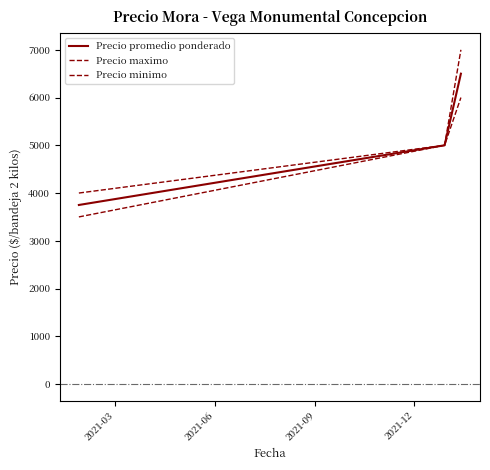

How many lines are shown in the chart?

3